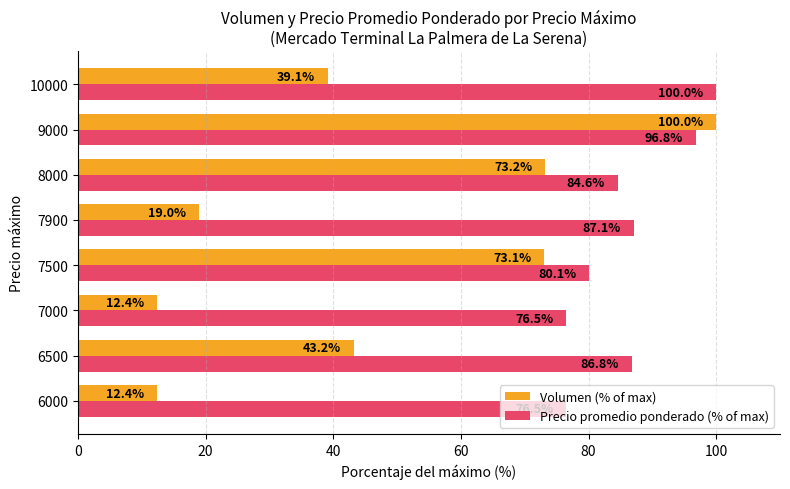

Which series has the largest range (max minus min)?

Volumen (% of max)